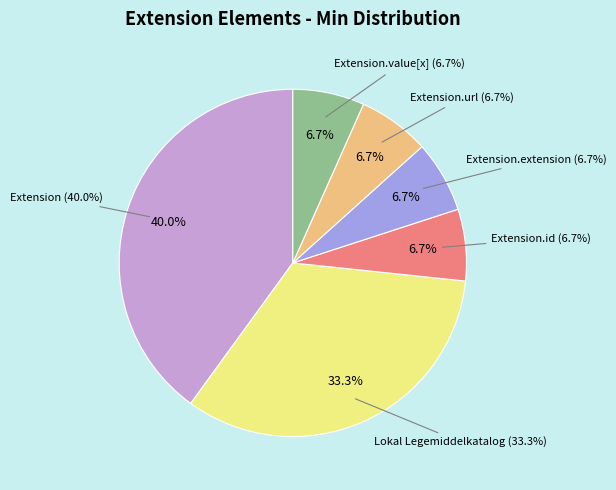

Does Extension.url account for over 50% of the chart?

No